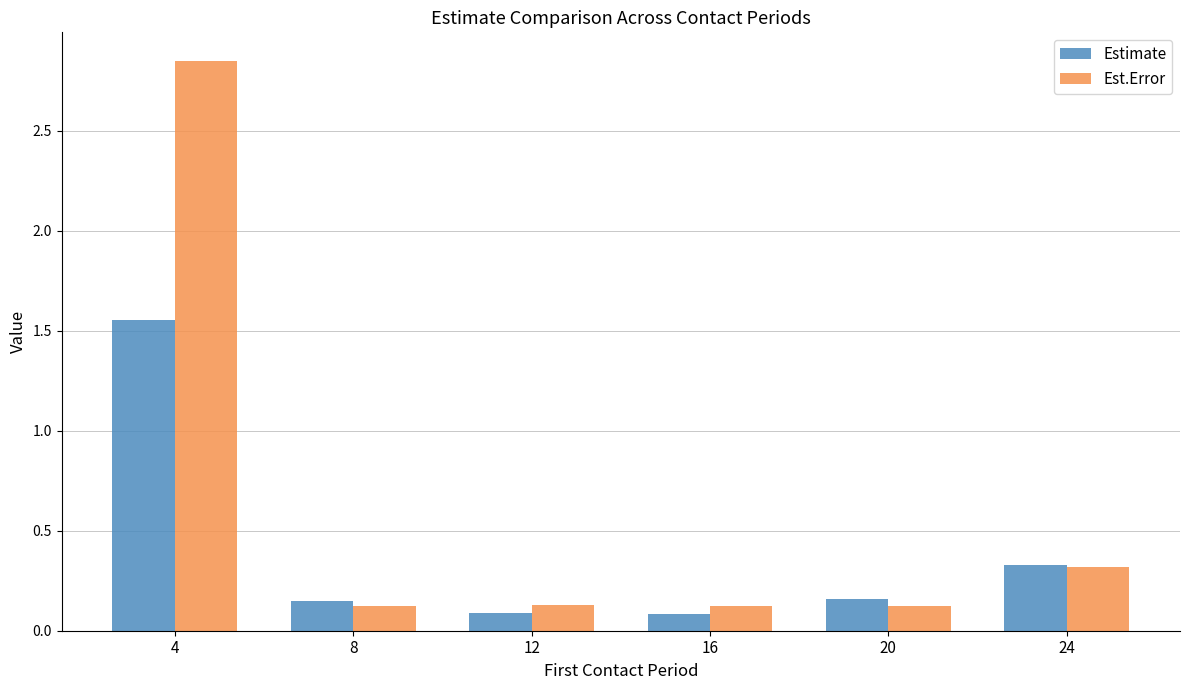

Which series has the widest spread of values?

Est.Error